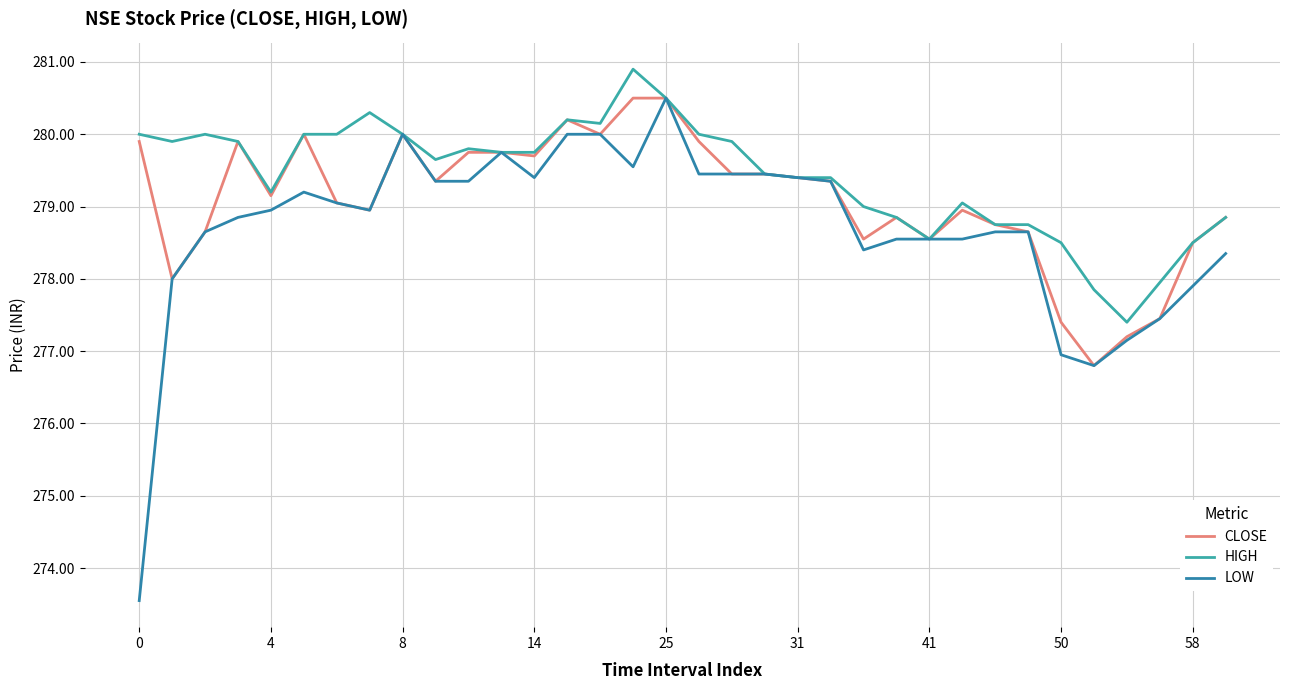

What is the maximum value shown in the chart?

280.9